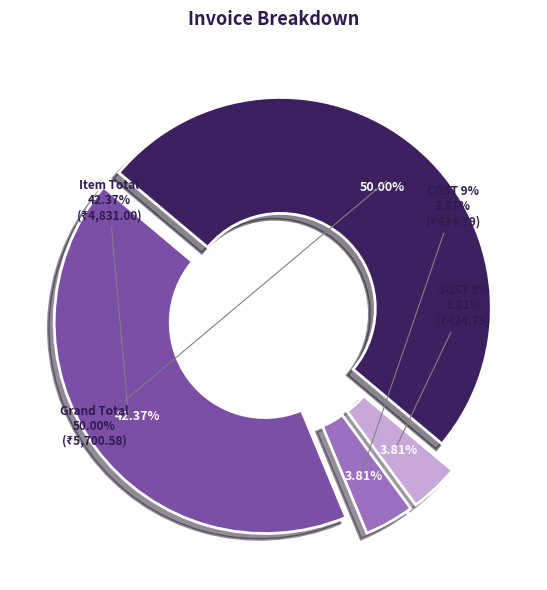

True or false: SGST 9% accounts for 4% of the total.

True